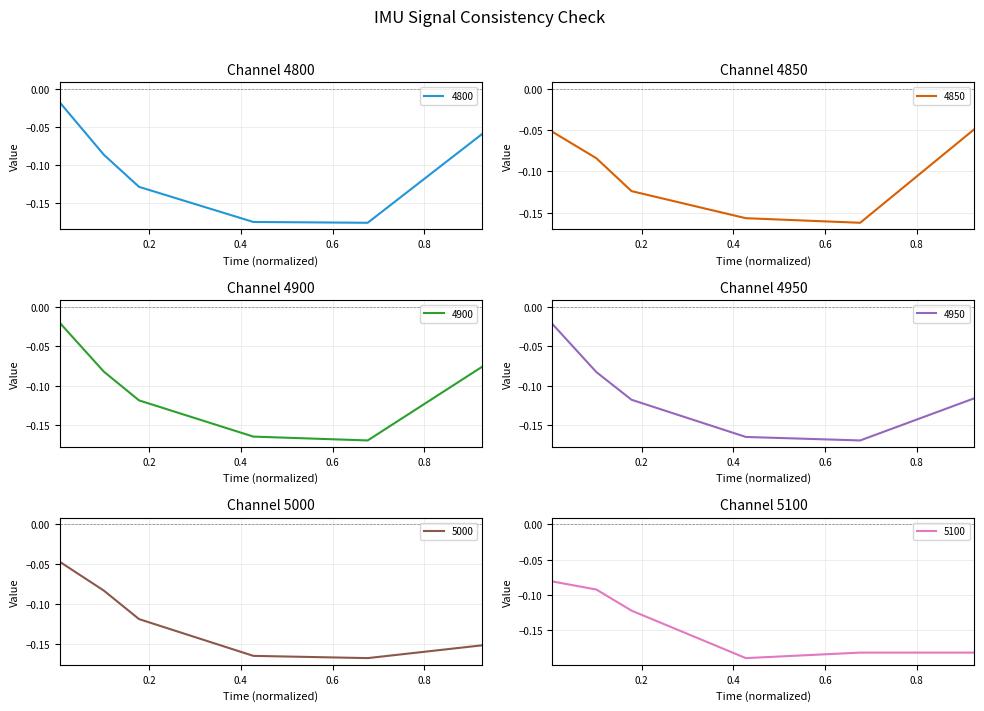

True or false: 4950 and 5100 cross at least once.

False